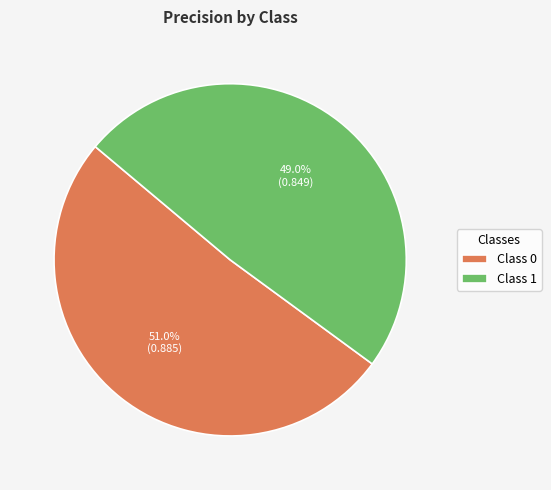

Which has a higher value, Class 1 or Class 0?

Class 0